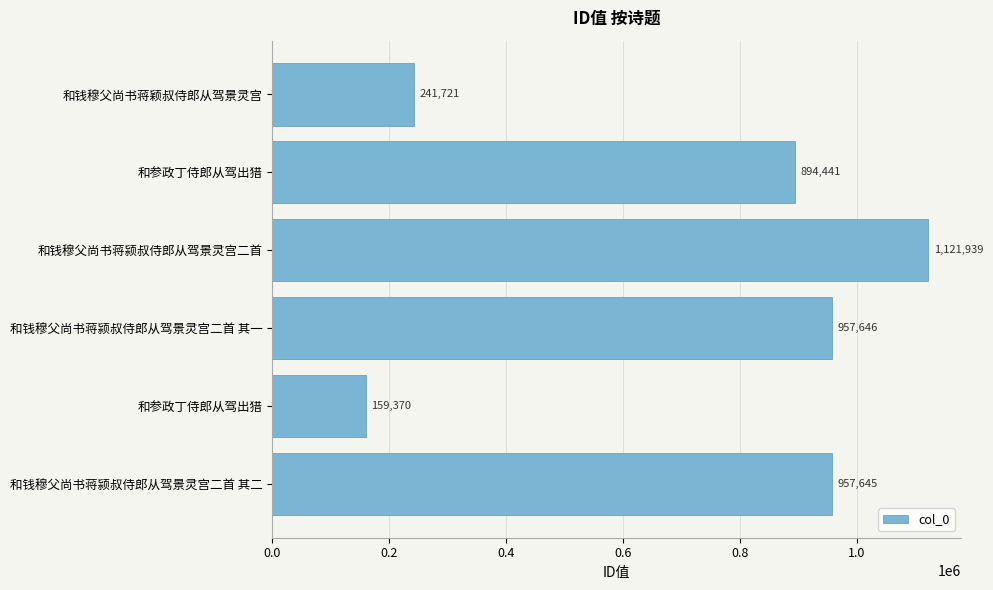

How many data points are less than 957645?

3